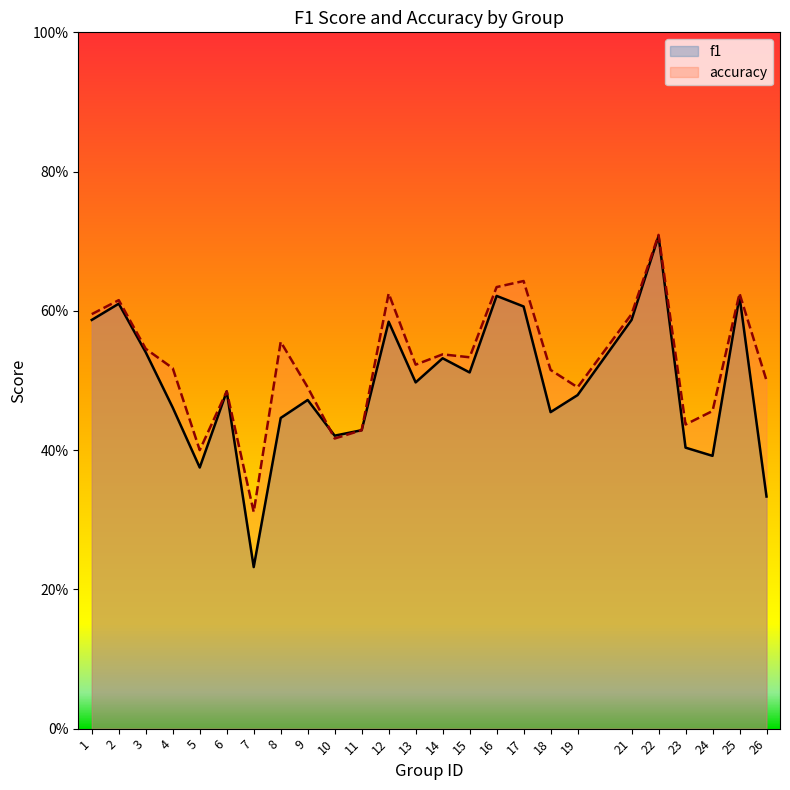

Rank the series at 24 from lowest to highest value.

f1, accuracy